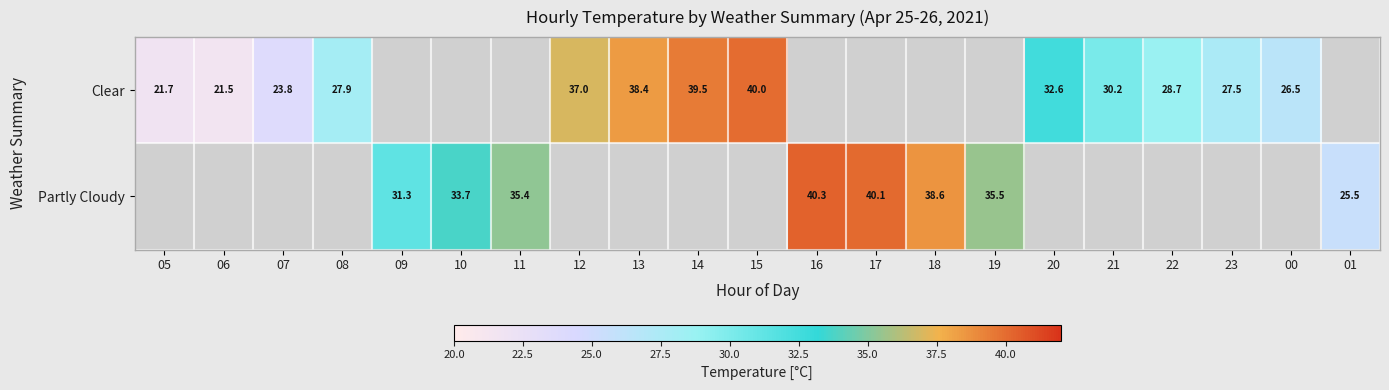

Which label corresponds to the largest value in the chart?

16